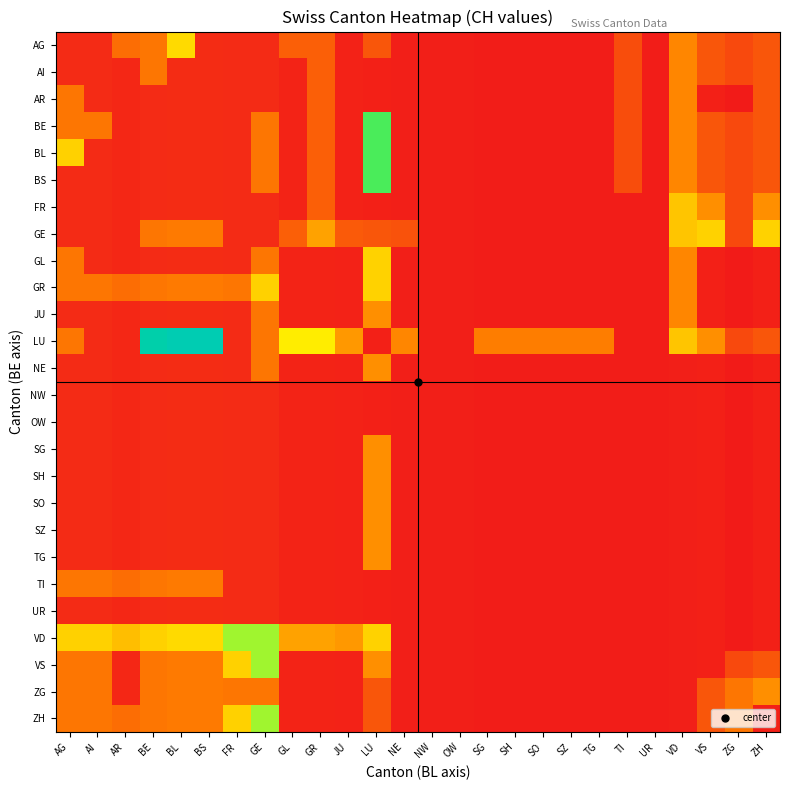

Reading left to right, extract all data points from this chart.

AG: AG=0.5	AI=0.5	AR=2.2	BE=2.4	BL=4.5	BS=0.5	FR=0.5	GE=0.5	GL=1.8	GR=1.8	JU=0.2	LU=1.6	NE=0.2	NW=0.2	OW=0.2	SG=0.1	SH=0.1	SO=0.1	SZ=0.1	TG=0.1	TI=1.3	UR=0.1	VD=2.8	VS=1.6	ZG=1.2	ZH=1.6
AI: AG=0.5	AI=0.5	AR=0.4	BE=2.4	BL=0.5	BS=0.5	FR=0.5	GE=0.5	GL=0.3	GR=1.8	JU=0.2	LU=0.2	NE=0.2	NW=0.2	OW=0.2	SG=0.1	SH=0.1	SO=0.1	SZ=0.1	TG=0.1	TI=1.3	UR=0.1	VD=2.8	VS=1.6	ZG=1.2	ZH=1.6
AR: AG=2.4	AI=0.5	AR=0.4	BE=0.5	BL=0.5	BS=0.5	FR=0.5	GE=0.5	GL=0.3	GR=1.8	JU=0.2	LU=0.2	NE=0.2	NW=0.2	OW=0.2	SG=0.1	SH=0.1	SO=0.1	SZ=0.1	TG=0.1	TI=1.3	UR=0.1	VD=2.8	VS=0.2	ZG=0.1	ZH=1.6
BE: AG=2.4	AI=2.4	AR=0.4	BE=0.5	BL=0.5	BS=0.5	FR=0.5	GE=2.4	GL=0.3	GR=1.8	JU=0.2	LU=7.1	NE=0.2	NW=0.2	OW=0.2	SG=0.1	SH=0.1	SO=0.1	SZ=0.1	TG=0.1	TI=1.3	UR=0.1	VD=2.8	VS=1.6	ZG=1.2	ZH=1.6
BL: AG=4.3	AI=0.5	AR=0.4	BE=0.5	BL=0.5	BS=0.5	FR=0.5	GE=2.4	GL=0.3	GR=1.8	JU=0.2	LU=7.1	NE=0.2	NW=0.2	OW=0.2	SG=0.1	SH=0.1	SO=0.1	SZ=0.1	TG=0.1	TI=1.3	UR=0.1	VD=2.8	VS=1.6	ZG=1.2	ZH=1.6
BS: AG=0.5	AI=0.5	AR=0.4	BE=0.5	BL=0.5	BS=0.5	FR=0.5	GE=2.4	GL=0.3	GR=1.8	JU=0.2	LU=7.1	NE=0.2	NW=0.2	OW=0.2	SG=0.1	SH=0.1	SO=0.1	SZ=0.1	TG=0.1	TI=1.3	UR=0.1	VD=2.8	VS=1.6	ZG=1.2	ZH=1.6
FR: AG=0.5	AI=0.5	AR=0.4	BE=0.5	BL=0.5	BS=0.5	FR=0.5	GE=0.5	GL=0.3	GR=1.8	JU=0.2	LU=0.2	NE=0.2	NW=0.2	OW=0.2	SG=0.1	SH=0.1	SO=0.1	SZ=0.1	TG=0.1	TI=0.1	UR=0.1	VD=4.1	VS=3.0	ZG=1.2	ZH=3.0
GE: AG=0.5	AI=0.5	AR=0.4	BE=2.4	BL=2.5	BS=2.5	FR=0.5	GE=0.5	GL=1.8	GR=3.3	JU=1.7	LU=1.6	NE=1.5	NW=0.2	OW=0.2	SG=0.1	SH=0.1	SO=0.1	SZ=0.1	TG=0.1	TI=0.1	UR=0.1	VD=4.1	VS=4.3	ZG=1.2	ZH=4.3
GL: AG=2.4	AI=0.5	AR=0.4	BE=0.5	BL=0.5	BS=0.5	FR=0.5	GE=2.4	GL=0.3	GR=0.3	JU=0.2	LU=4.3	NE=0.2	NW=0.2	OW=0.2	SG=0.1	SH=0.1	SO=0.1	SZ=0.1	TG=0.1	TI=0.1	UR=0.1	VD=2.8	VS=0.2	ZG=0.1	ZH=0.2
GR: AG=2.4	AI=2.4	AR=2.2	BE=2.4	BL=2.5	BS=2.5	FR=2.4	GE=4.3	GL=0.3	GR=0.3	JU=0.2	LU=4.3	NE=0.2	NW=0.2	OW=0.2	SG=0.1	SH=0.1	SO=0.1	SZ=0.1	TG=0.1	TI=0.1	UR=0.1	VD=2.8	VS=0.2	ZG=0.1	ZH=0.2
JU: AG=0.5	AI=0.5	AR=0.4	BE=0.5	BL=0.5	BS=0.5	FR=0.5	GE=2.4	GL=0.3	GR=0.3	JU=0.2	LU=3.0	NE=0.2	NW=0.2	OW=0.2	SG=0.1	SH=0.1	SO=0.1	SZ=0.1	TG=0.1	TI=0.1	UR=0.1	VD=2.8	VS=0.2	ZG=0.1	ZH=0.2
LU: AG=2.4	AI=0.5	AR=0.4	BE=10.1	BL=10.5	BS=10.5	FR=0.5	GE=2.4	GL=4.9	GR=4.9	JU=3.2	LU=0.2	NE=2.8	NW=0.2	OW=0.2	SG=2.6	SH=2.6	SO=2.6	SZ=2.6	TG=2.6	TI=0.1	UR=0.1	VD=4.1	VS=3.0	ZG=1.2	ZH=1.6
NE: AG=0.5	AI=0.5	AR=0.4	BE=0.5	BL=0.5	BS=0.5	FR=0.5	GE=2.4	GL=0.3	GR=0.3	JU=0.2	LU=3.0	NE=0.2	NW=0.2	OW=0.2	SG=0.1	SH=0.1	SO=0.1	SZ=0.1	TG=0.1	TI=0.1	UR=0.1	VD=0.2	VS=0.2	ZG=0.1	ZH=0.2
NW: AG=0.5	AI=0.5	AR=0.4	BE=0.5	BL=0.5	BS=0.5	FR=0.5	GE=0.5	GL=0.3	GR=0.3	JU=0.2	LU=0.2	NE=0.2	NW=0.2	OW=0.2	SG=0.1	SH=0.1	SO=0.1	SZ=0.1	TG=0.1	TI=0.1	UR=0.1	VD=0.2	VS=0.2	ZG=0.1	ZH=0.2
OW: AG=0.5	AI=0.5	AR=0.4	BE=0.5	BL=0.5	BS=0.5	FR=0.5	GE=0.5	GL=0.3	GR=0.3	JU=0.2	LU=0.2	NE=0.2	NW=0.2	OW=0.2	SG=0.1	SH=0.1	SO=0.1	SZ=0.1	TG=0.1	TI=0.1	UR=0.1	VD=0.2	VS=0.2	ZG=0.1	ZH=0.2
SG: AG=0.5	AI=0.5	AR=0.4	BE=0.5	BL=0.5	BS=0.5	FR=0.5	GE=0.5	GL=0.3	GR=0.3	JU=0.2	LU=3.0	NE=0.2	NW=0.2	OW=0.2	SG=0.1	SH=0.1	SO=0.1	SZ=0.1	TG=0.1	TI=0.1	UR=0.1	VD=0.2	VS=0.2	ZG=0.1	ZH=0.2
SH: AG=0.5	AI=0.5	AR=0.4	BE=0.5	BL=0.5	BS=0.5	FR=0.5	GE=0.5	GL=0.3	GR=0.3	JU=0.2	LU=3.0	NE=0.2	NW=0.2	OW=0.2	SG=0.1	SH=0.1	SO=0.1	SZ=0.1	TG=0.1	TI=0.1	UR=0.1	VD=0.2	VS=0.2	ZG=0.1	ZH=0.2
SO: AG=0.5	AI=0.5	AR=0.4	BE=0.5	BL=0.5	BS=0.5	FR=0.5	GE=0.5	GL=0.3	GR=0.3	JU=0.2	LU=3.0	NE=0.2	NW=0.2	OW=0.2	SG=0.1	SH=0.1	SO=0.1	SZ=0.1	TG=0.1	TI=0.1	UR=0.1	VD=0.2	VS=0.2	ZG=0.1	ZH=0.2
SZ: AG=0.5	AI=0.5	AR=0.4	BE=0.5	BL=0.5	BS=0.5	FR=0.5	GE=0.5	GL=0.3	GR=0.3	JU=0.2	LU=3.0	NE=0.2	NW=0.2	OW=0.2	SG=0.1	SH=0.1	SO=0.1	SZ=0.1	TG=0.1	TI=0.1	UR=0.1	VD=0.2	VS=0.2	ZG=0.1	ZH=0.2
TG: AG=0.5	AI=0.5	AR=0.4	BE=0.5	BL=0.5	BS=0.5	FR=0.5	GE=0.5	GL=0.3	GR=0.3	JU=0.2	LU=3.0	NE=0.2	NW=0.2	OW=0.2	SG=0.1	SH=0.1	SO=0.1	SZ=0.1	TG=0.1	TI=0.1	UR=0.1	VD=0.2	VS=0.2	ZG=0.1	ZH=0.2
TI: AG=2.4	AI=2.4	AR=2.2	BE=2.4	BL=2.5	BS=2.5	FR=0.5	GE=0.5	GL=0.3	GR=0.3	JU=0.2	LU=0.2	NE=0.2	NW=0.2	OW=0.2	SG=0.1	SH=0.1	SO=0.1	SZ=0.1	TG=0.1	TI=0.1	UR=0.1	VD=0.2	VS=0.2	ZG=0.1	ZH=0.2
UR: AG=0.5	AI=0.5	AR=0.4	BE=0.5	BL=0.5	BS=0.5	FR=0.5	GE=0.5	GL=0.3	GR=0.3	JU=0.2	LU=0.2	NE=0.2	NW=0.2	OW=0.2	SG=0.1	SH=0.1	SO=0.1	SZ=0.1	TG=0.1	TI=0.1	UR=0.1	VD=0.2	VS=0.2	ZG=0.1	ZH=0.2
VD: AG=4.3	AI=4.3	AR=3.9	BE=4.3	BL=4.5	BS=4.5	FR=6.2	GE=6.2	GL=3.3	GR=3.3	JU=3.2	LU=4.3	NE=0.2	NW=0.2	OW=0.2	SG=0.1	SH=0.1	SO=0.1	SZ=0.1	TG=0.1	TI=0.1	UR=0.1	VD=0.2	VS=0.2	ZG=0.1	ZH=0.2
VS: AG=2.4	AI=2.4	AR=0.4	BE=2.4	BL=2.5	BS=2.5	FR=4.3	GE=6.2	GL=0.3	GR=0.3	JU=0.2	LU=3.0	NE=0.2	NW=0.2	OW=0.2	SG=0.1	SH=0.1	SO=0.1	SZ=0.1	TG=0.1	TI=0.1	UR=0.1	VD=0.2	VS=0.2	ZG=1.2	ZH=1.6
ZG: AG=2.4	AI=2.4	AR=0.4	BE=2.4	BL=2.5	BS=2.5	FR=2.4	GE=2.4	GL=0.3	GR=0.3	JU=0.2	LU=1.6	NE=0.2	NW=0.2	OW=0.2	SG=0.1	SH=0.1	SO=0.1	SZ=0.1	TG=0.1	TI=0.1	UR=0.1	VD=0.2	VS=1.6	ZG=2.4	ZH=3.0
ZH: AG=2.4	AI=2.4	AR=2.2	BE=2.4	BL=2.5	BS=2.5	FR=4.3	GE=6.2	GL=0.3	GR=0.3	JU=0.2	LU=1.6	NE=0.2	NW=0.2	OW=0.2	SG=0.1	SH=0.1	SO=0.1	SZ=0.1	TG=0.1	TI=0.1	UR=0.1	VD=0.2	VS=1.6	ZG=2.4	ZH=0.2